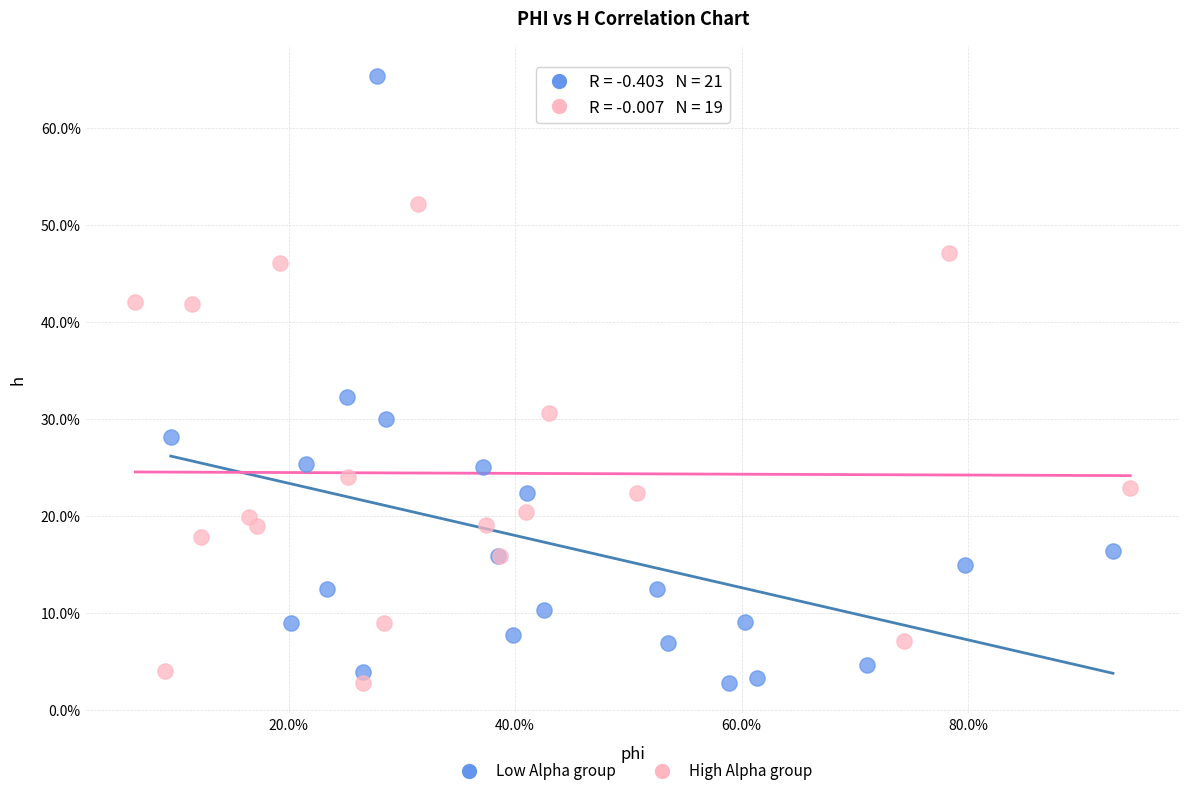

What are all the series names shown in the legend?

Low Alpha group, High Alpha group